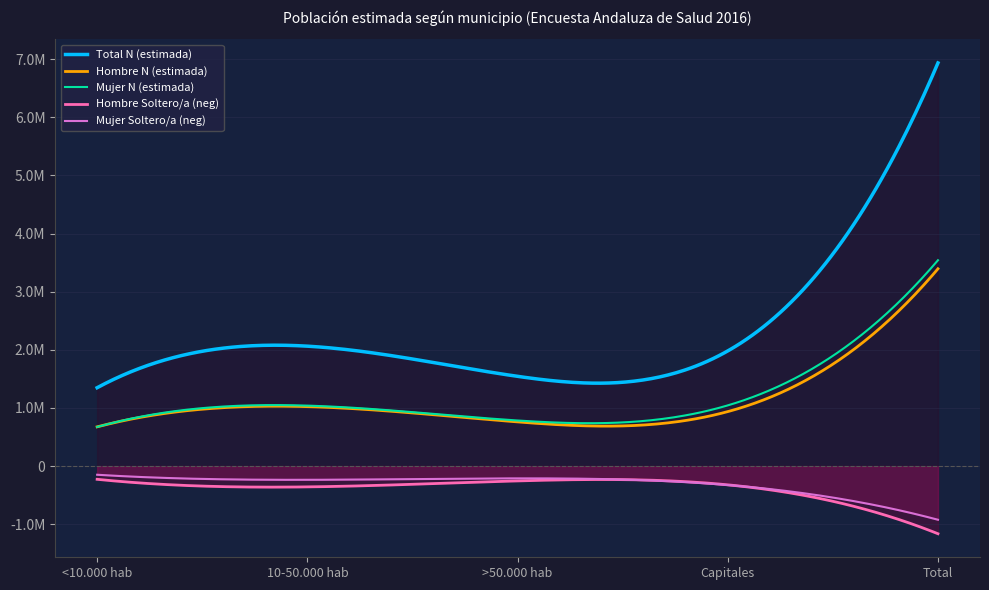

How many series are shown in this chart?

5